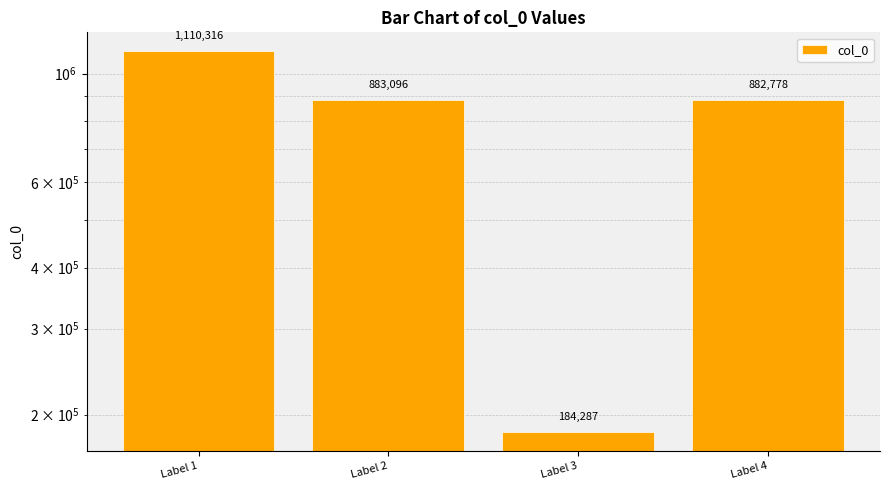

List the labels in order of value, smallest first.

Label 3, Label 4, Label 2, Label 1